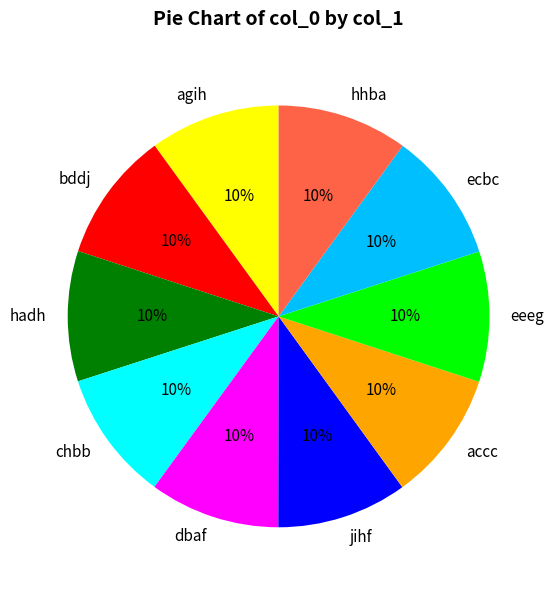

How many segments does this pie chart have?

10